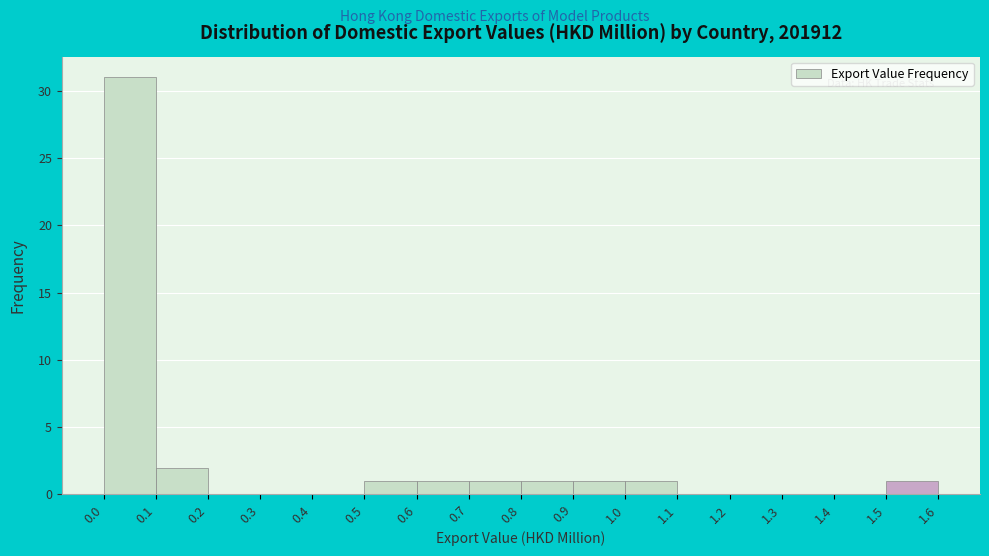

Reading left to right, list every bar in this chart as the range it spans on the x-axis followed by its height. The values are not printed on the chart, so give them approximately, as read against the axis.

0.0 to 0.1: 31
0.1 to 0.2: 2
0.2 to 0.3: 0
0.3 to 0.4: 0
0.4 to 0.5: 0
0.5 to 0.6: 1
0.6 to 0.7: 1
0.7 to 0.8: 1
0.8 to 0.9: 1
0.9 to 1.0: 1
1.0 to 1.1: 1
1.1 to 1.2: 0
1.2 to 1.3: 0
1.3 to 1.4: 0
1.4 to 1.5: 0
1.5 to 1.6: 1